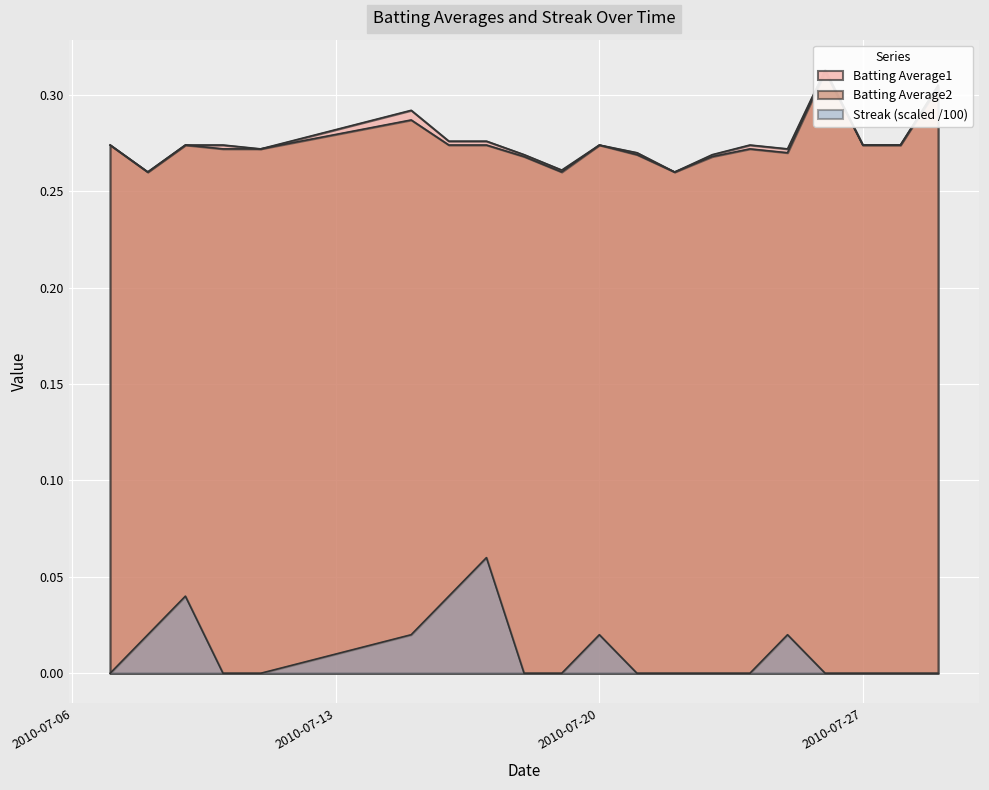

What is the difference between the highest and lowest values at 2010-07-22?

0.3